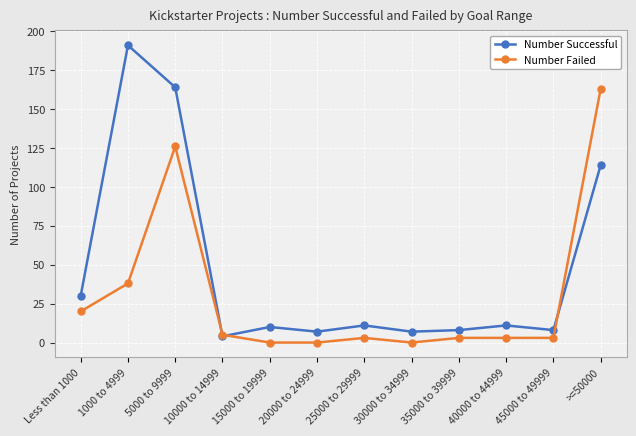

What is the label of the 12th point from the right?

Less than 1000